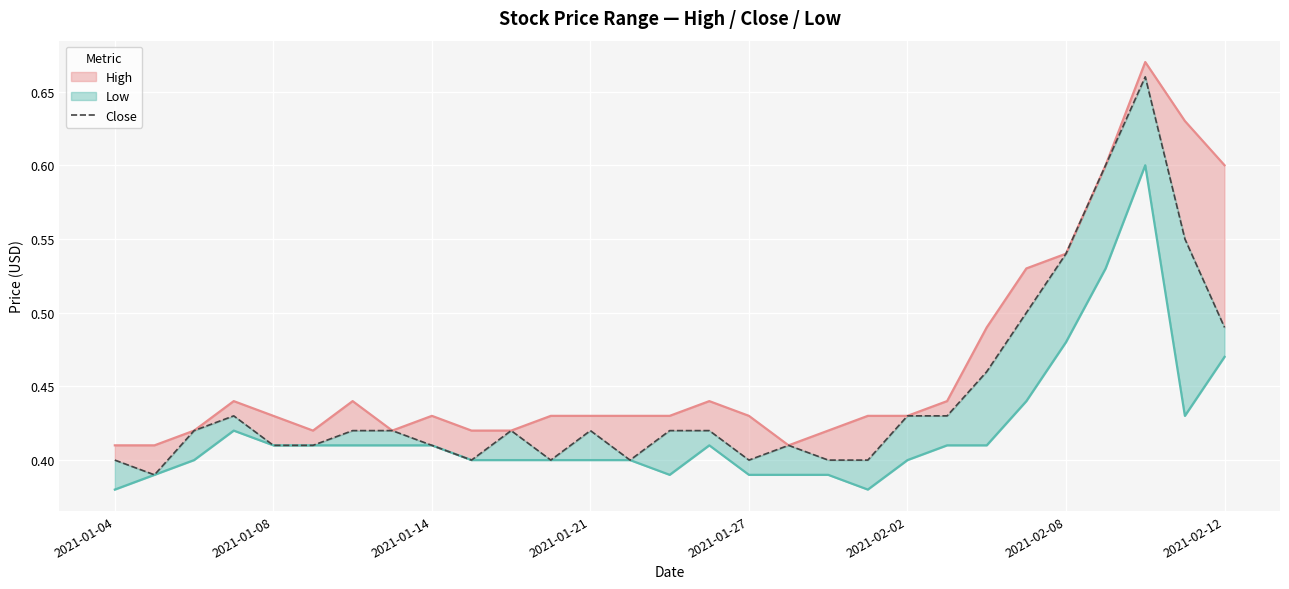

What is the value of the Close point at the 13th from the left?

0.4